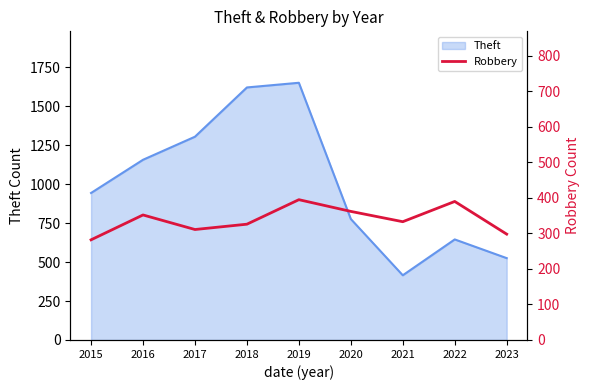

What is the maximum value for Theft?

1650